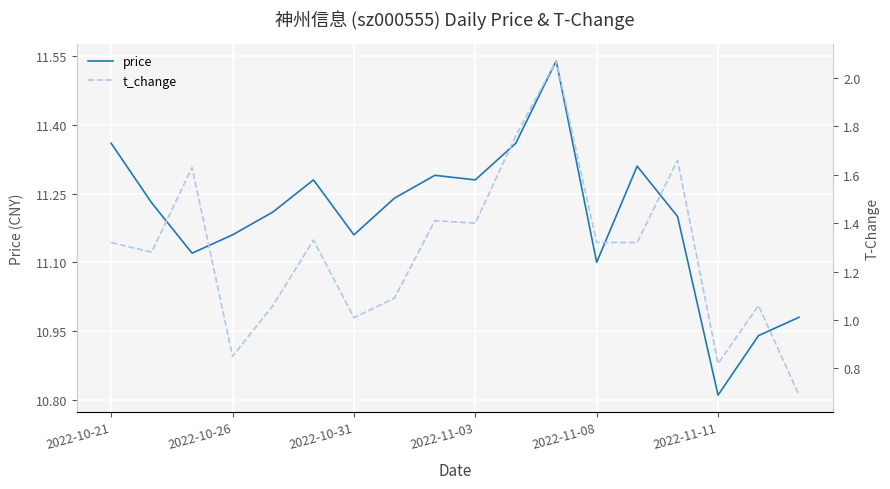

What is the minimum value for price?

10.8